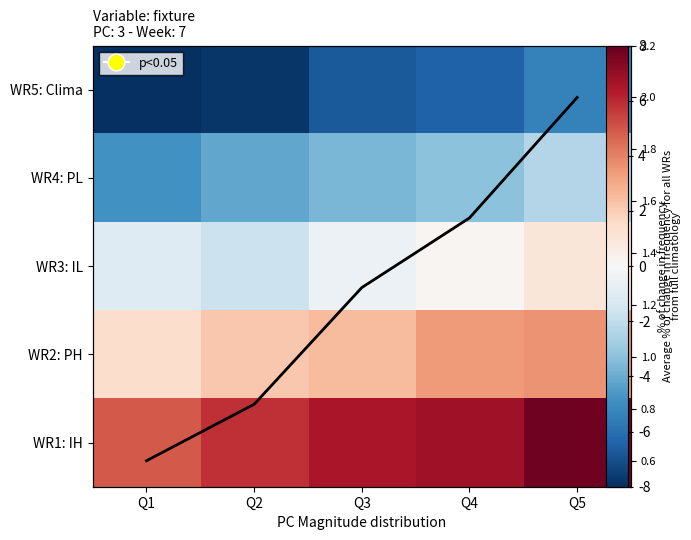

The WR3: IL series shows -9 at Q3. True or false?

False